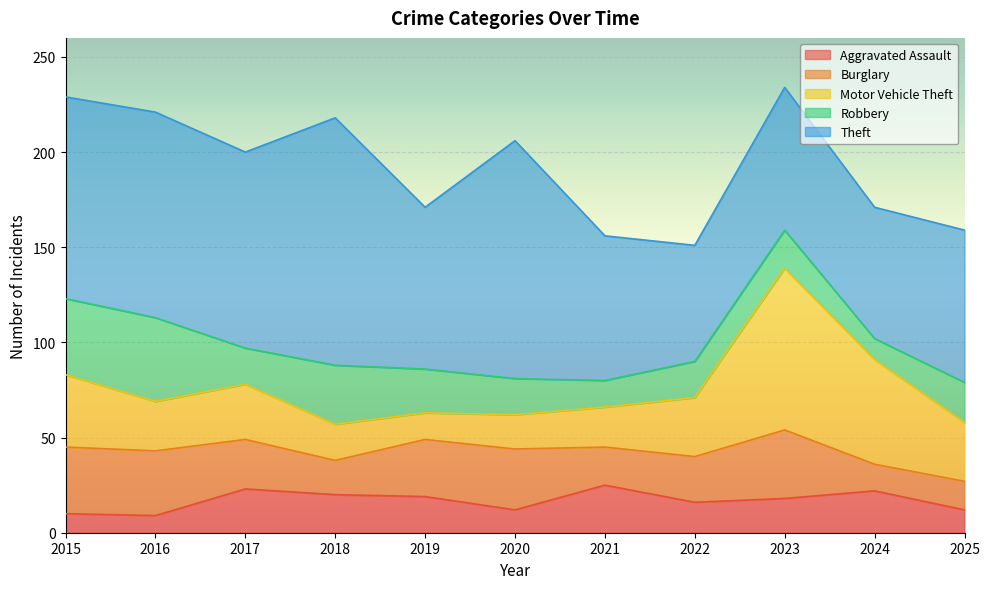

Between which two adjacent categories do Robbery and Burglary first intersect?

2016 and 2017